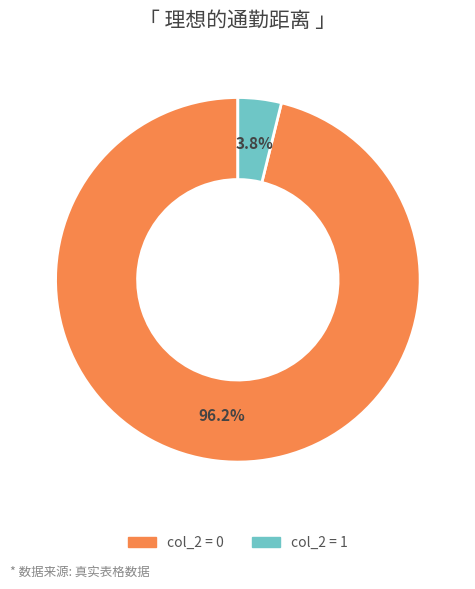

Rank the categories by value from highest to lowest.

col_2 = 0, col_2 = 1